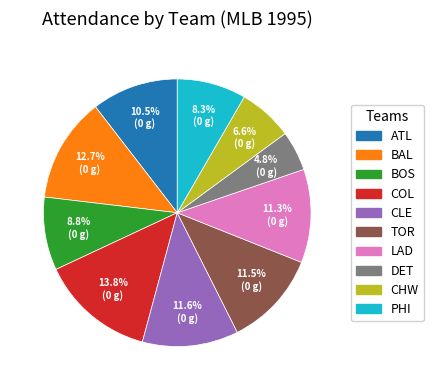

Approximately how many times larger is the value at CHW compared to DET?

1.4